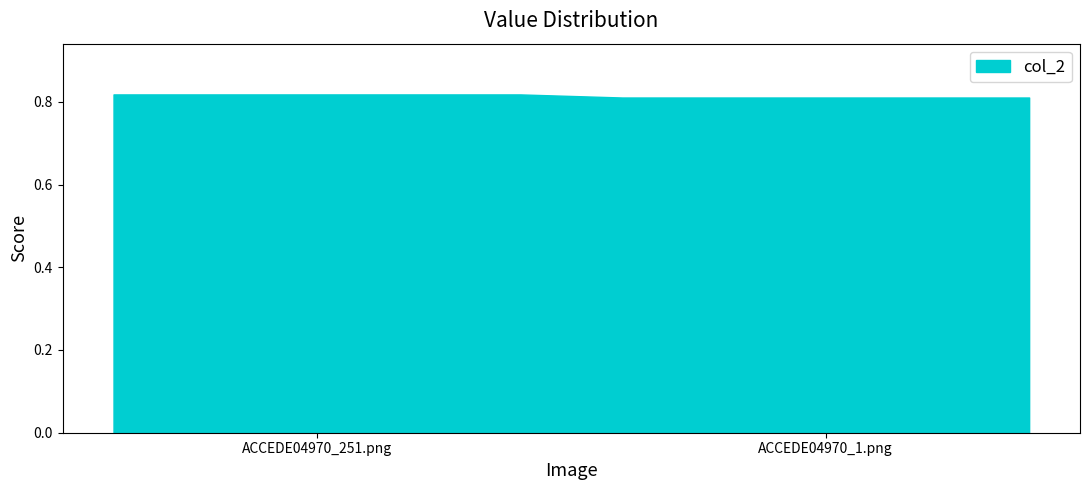

Count the values in the range 0 to 1.

4